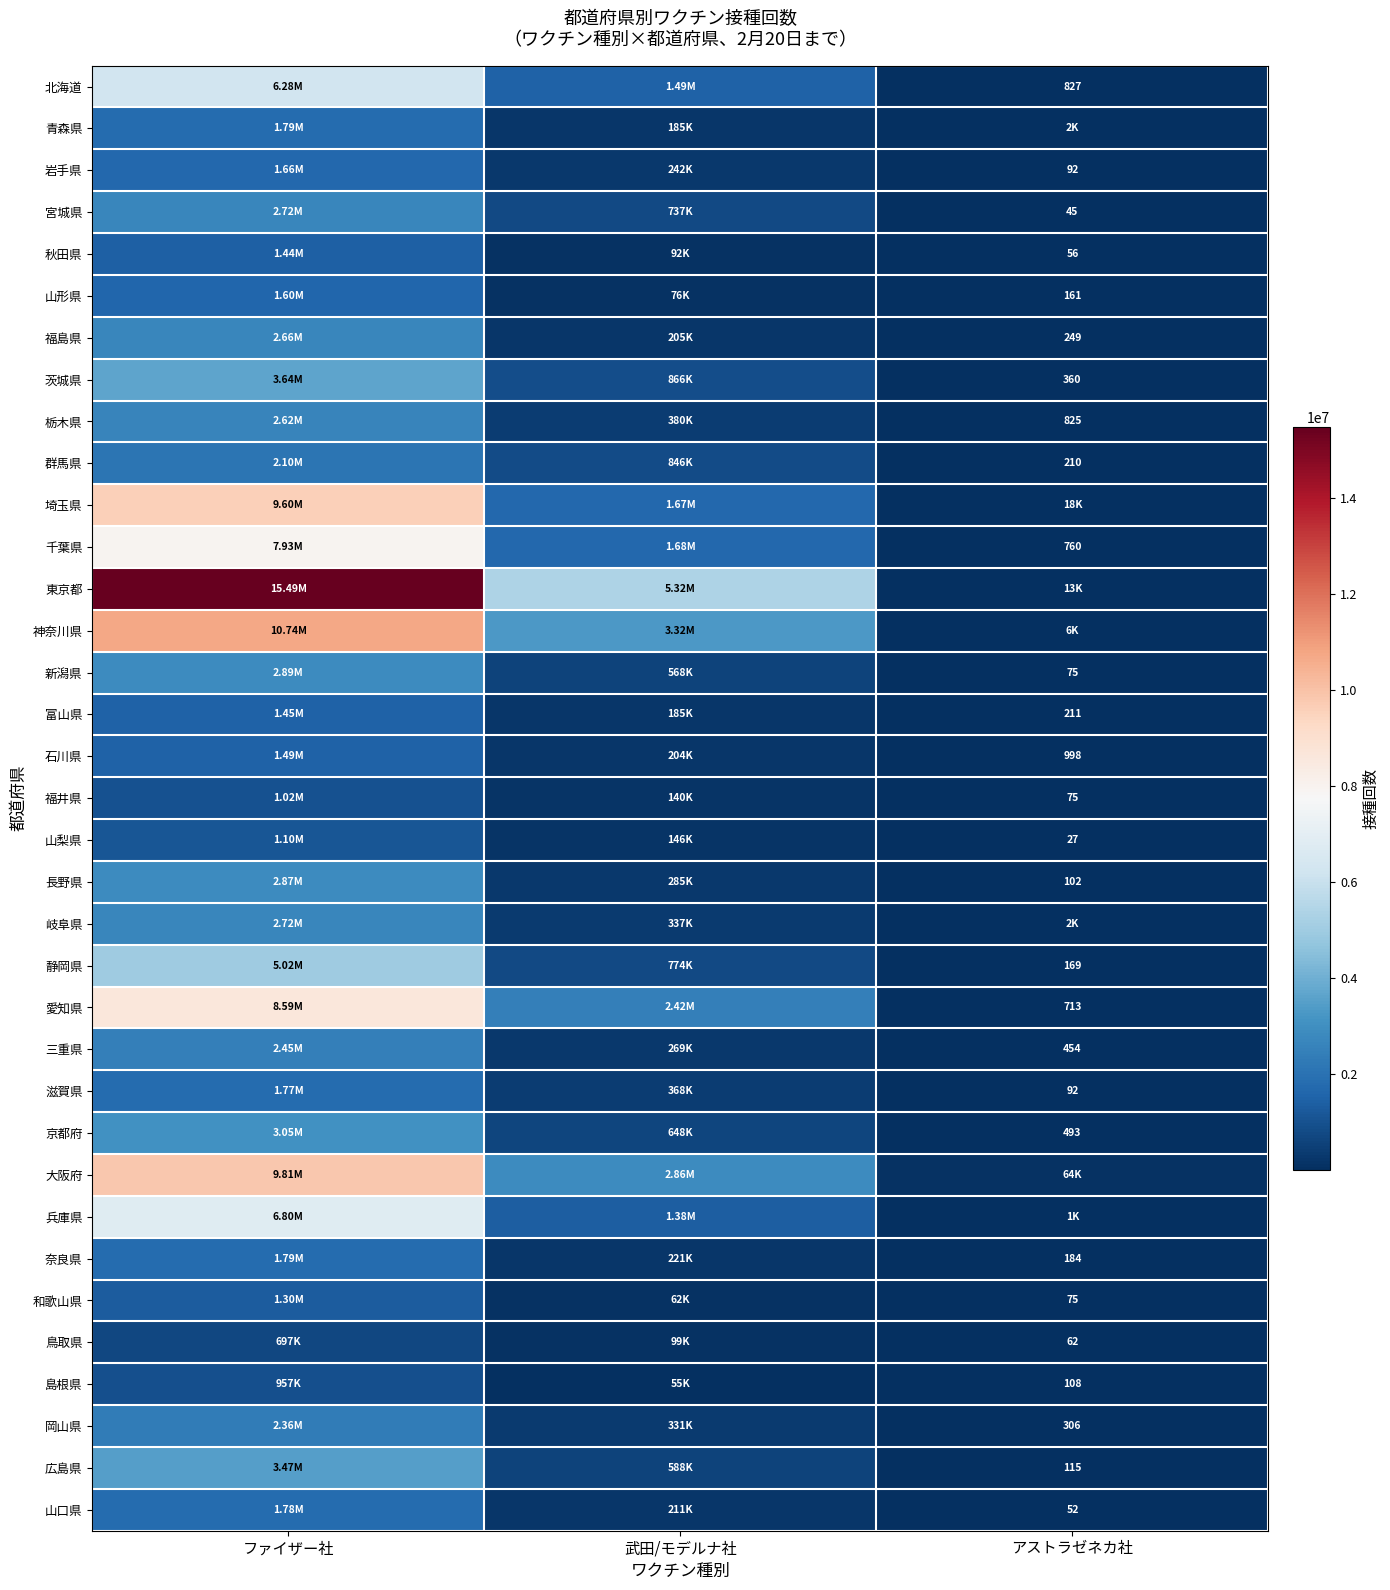

What is the sum of all 岡山県 values?

2689990